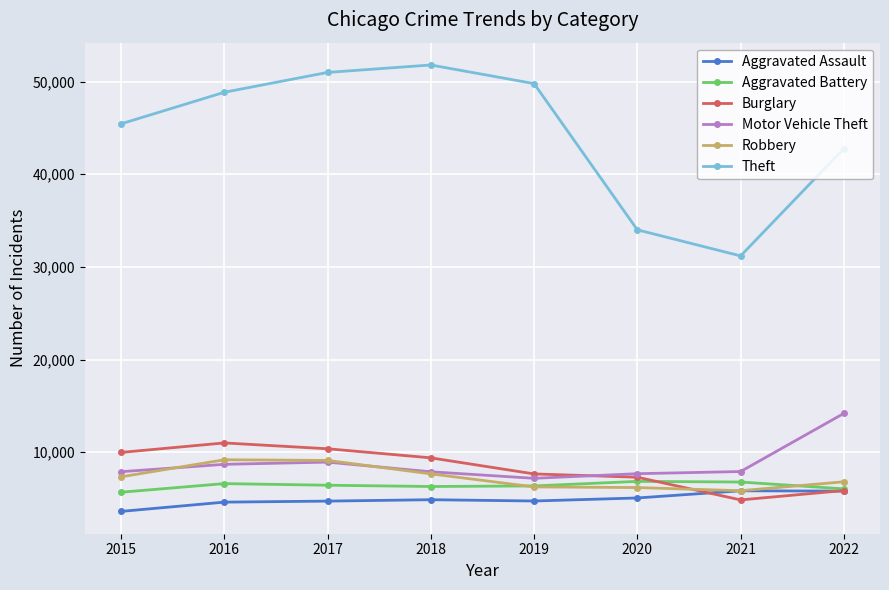

True or false: Aggravated Assault and Theft cross at least once.

False